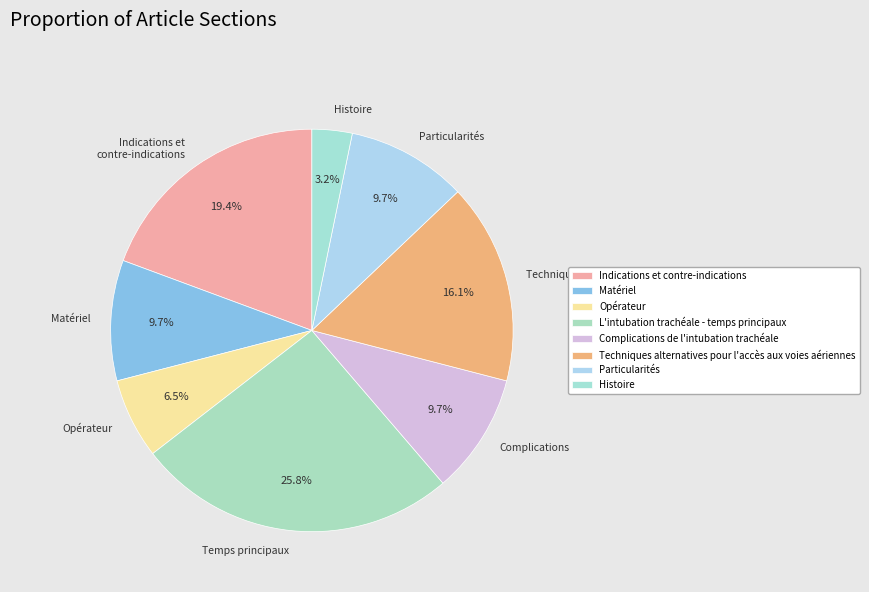

Is the sum of Indications et contre-indications and Particularités greater than half?

No